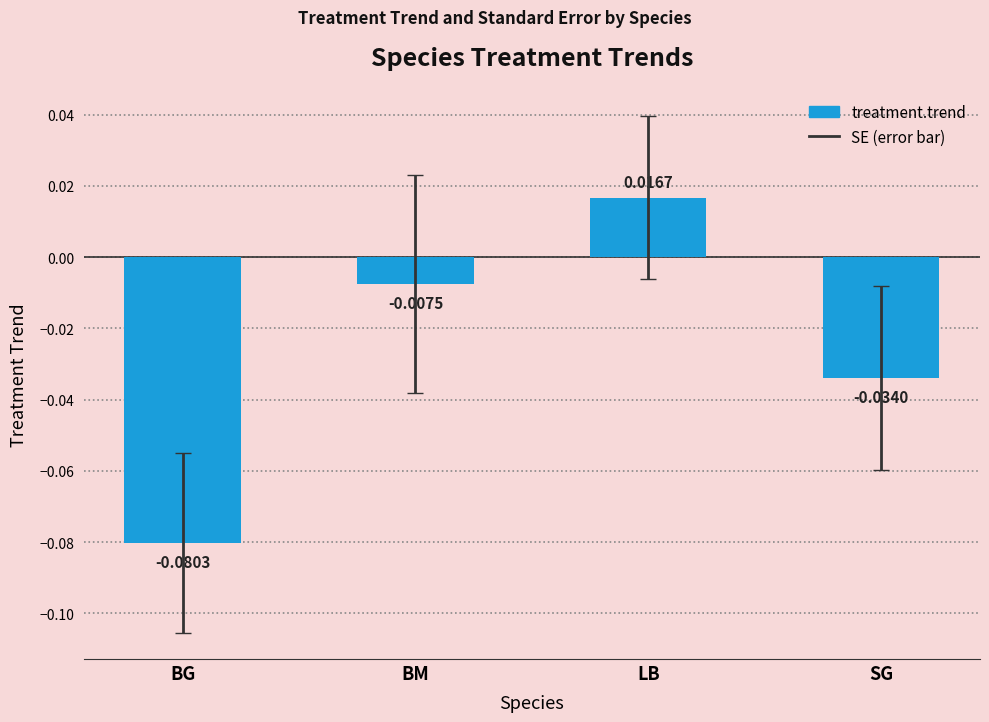

Are the bars grouped side by side (vs. stacked)?

No